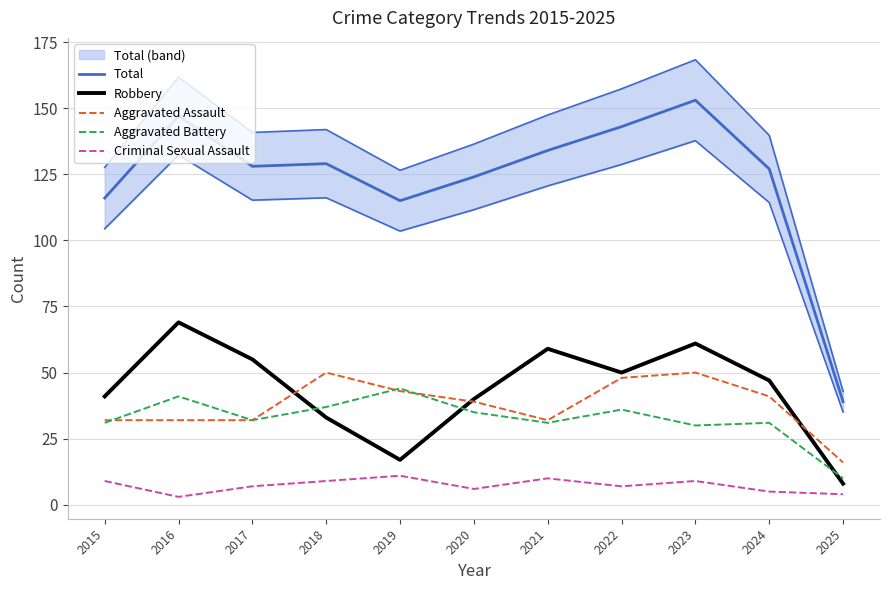

Reading left to right, transcribe all the data shown in this chart.

Total: 2015=116	2016=147	2017=128	2018=129	2019=115	2020=124	2021=134	2022=143	2023=153	2024=127	2025=39
Robbery: 2015=41	2016=69	2017=55	2018=33	2019=17	2020=40	2021=59	2022=50	2023=61	2024=47	2025=8
Aggravated Assault: 2015=32	2016=32	2017=32	2018=50	2019=43	2020=39	2021=32	2022=48	2023=50	2024=41	2025=16
Aggravated Battery: 2015=31	2016=41	2017=32	2018=37	2019=44	2020=35	2021=31	2022=36	2023=30	2024=31	2025=10
Criminal Sexual Assault: 2015=9	2016=3	2017=7	2018=9	2019=11	2020=6	2021=10	2022=7	2023=9	2024=5	2025=4